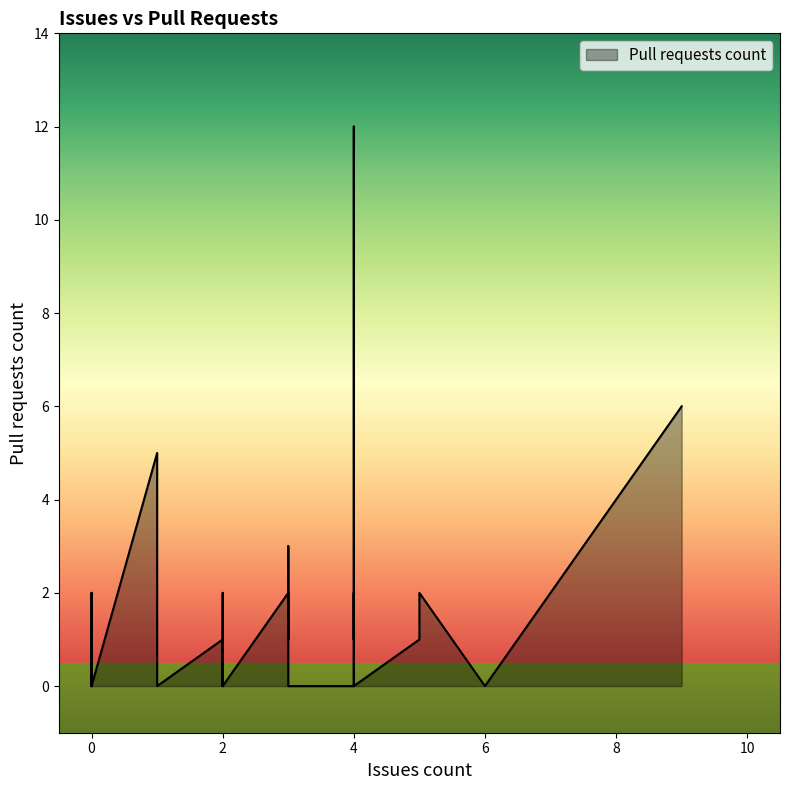

Which label corresponds to the largest value in the chart?

4